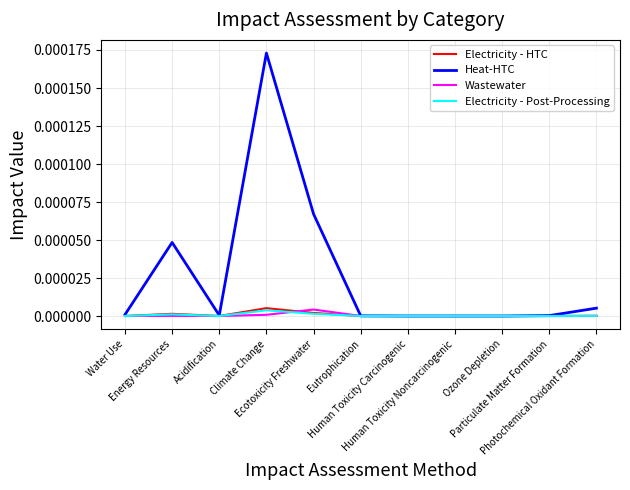

Which label corresponds to the largest value in the chart?

Climate Change